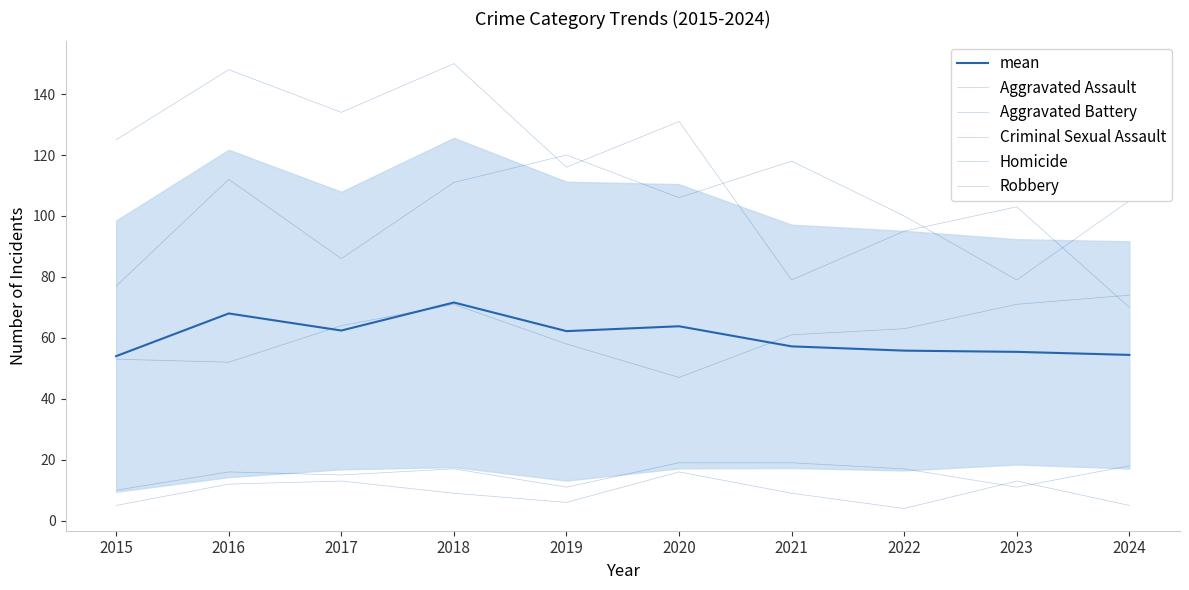

What is the spread (max minus min) of values at 2015?

120.0